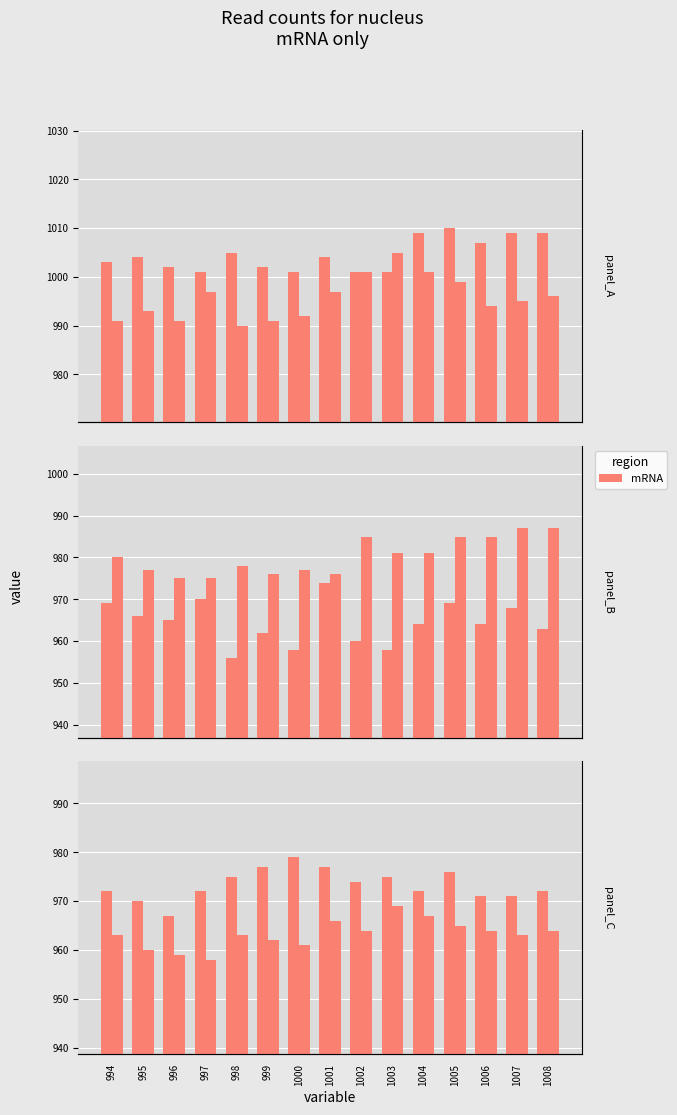

True or false: col_5 has a value of 961 at 1000.

True